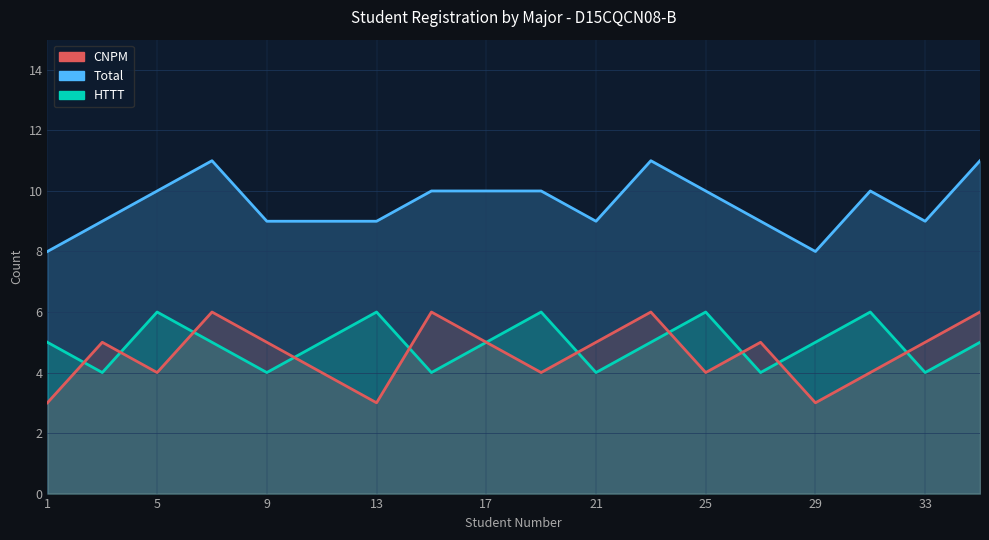

True or false: HTTT and CNPM intersect in this chart.

True